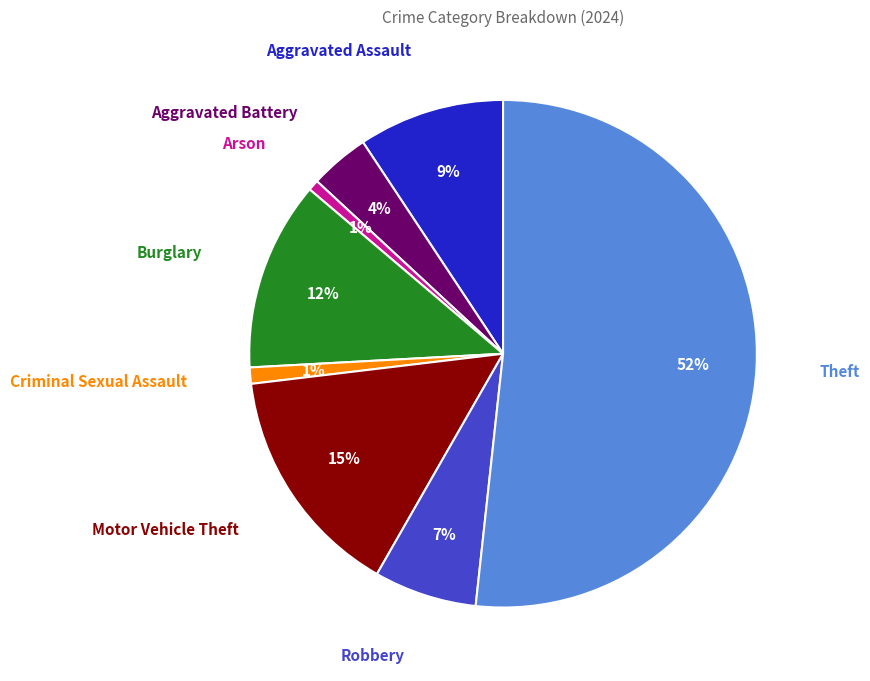

Combined, do Theft and Motor Vehicle Theft account for over 50%?

Yes